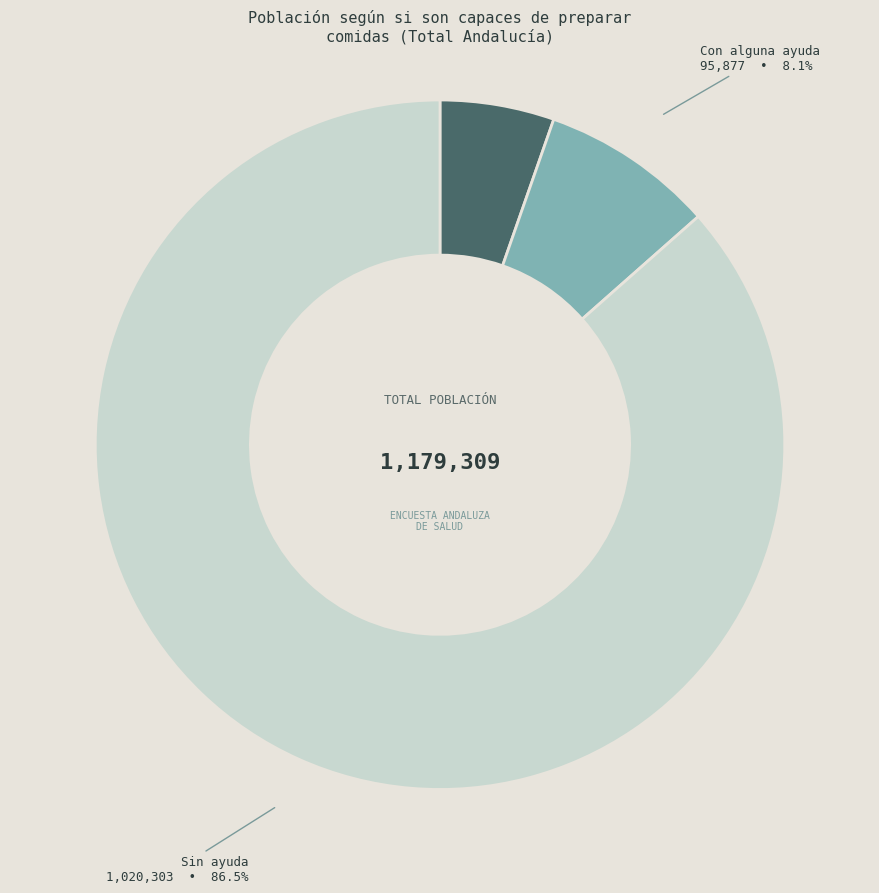

Is there any slice that represents more than half of the pie?

Yes